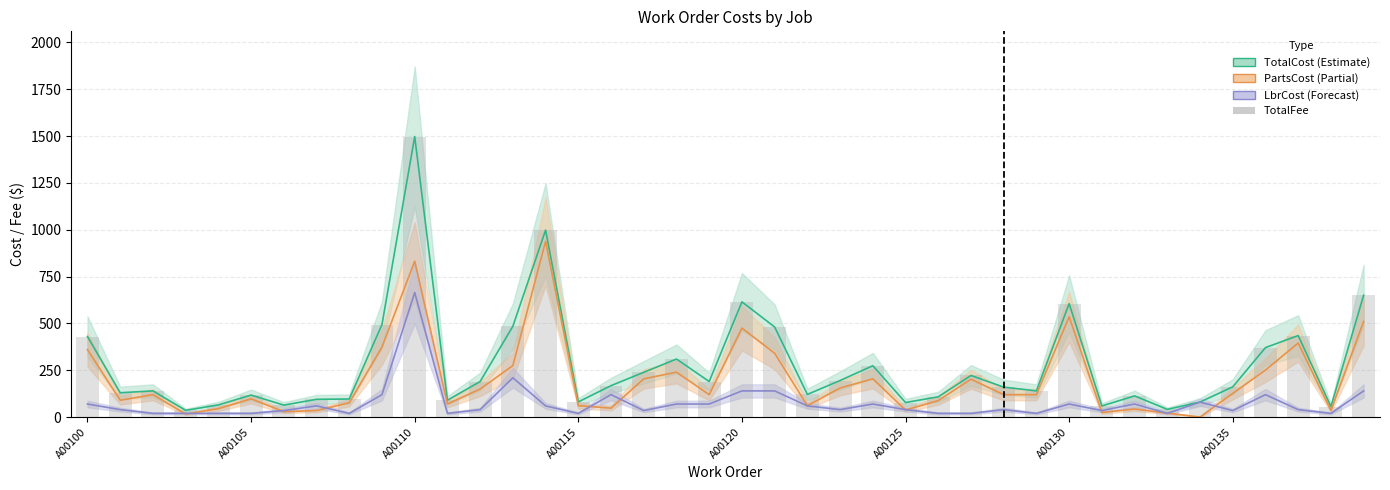

What is the greatest value displayed?

1497.2